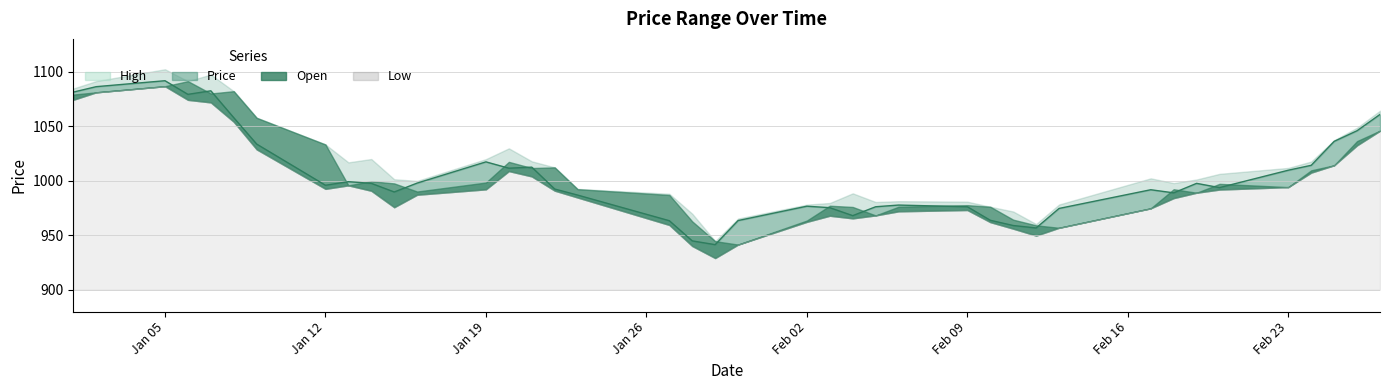

How many data points in Low are above 990?

20